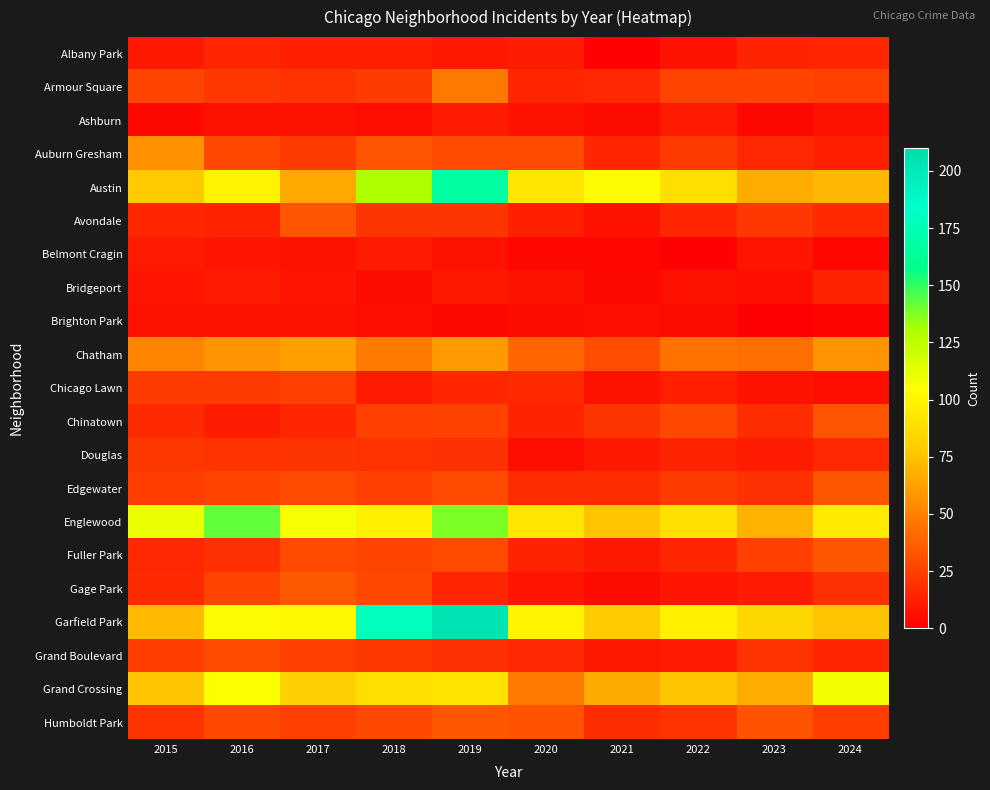

How many data points does each series have?

10